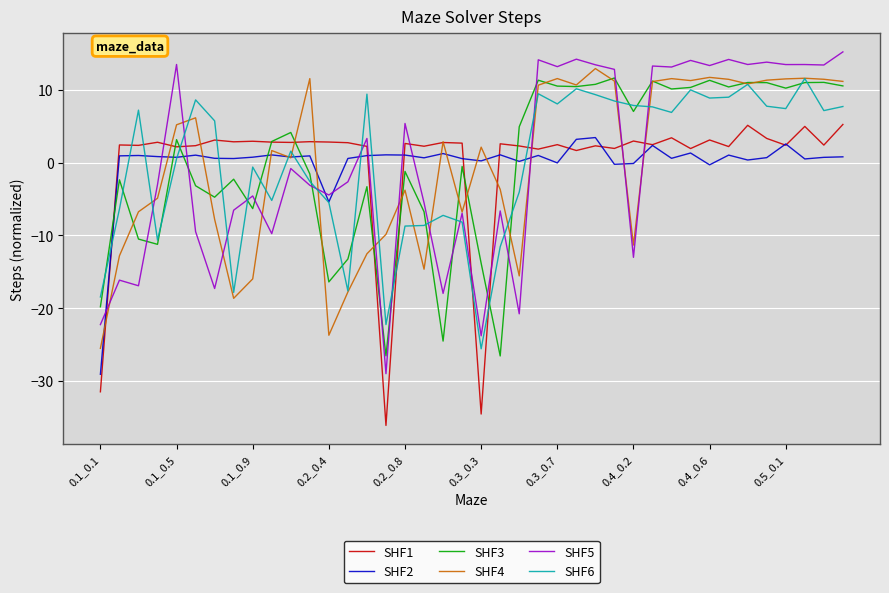

Which series has the largest range (max minus min)?

SHF5